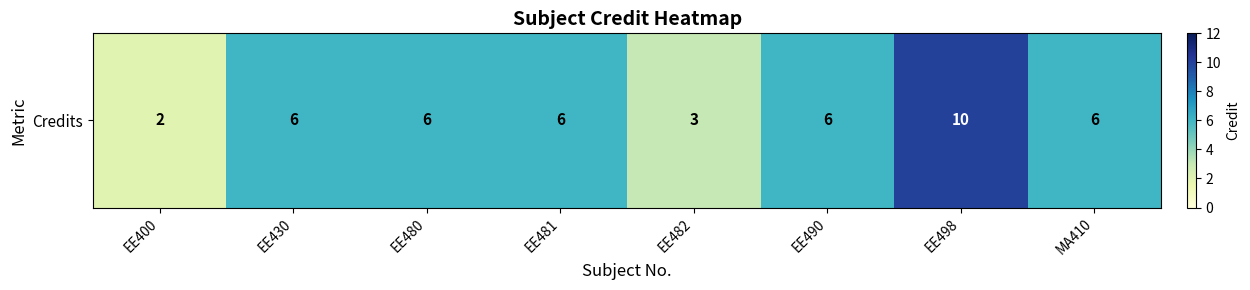

What is the difference between the second highest and minimum values?

4